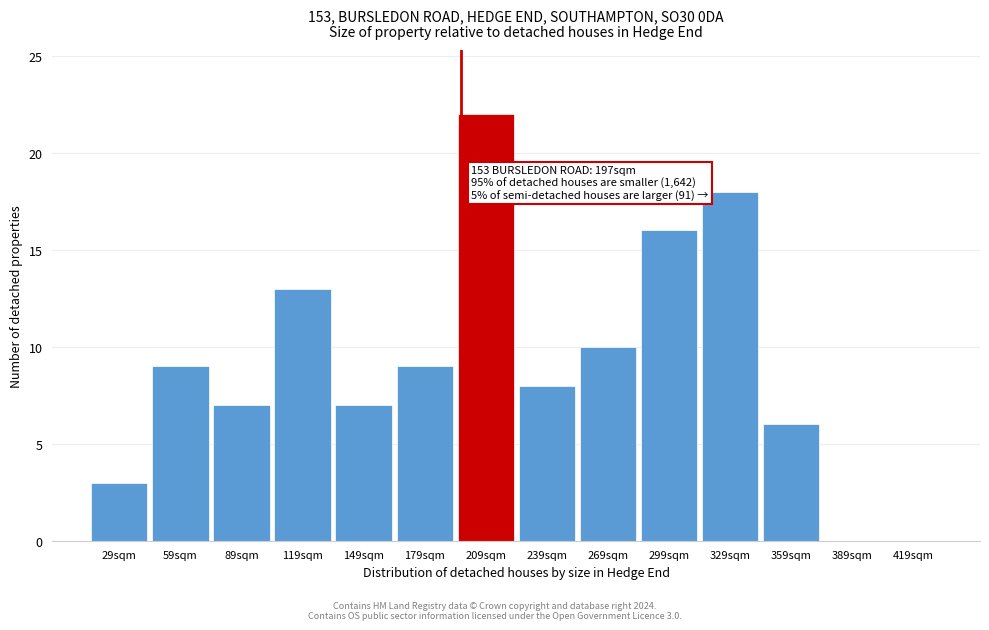

Over which range of the x-axis is the bar tallest?

194 to 224